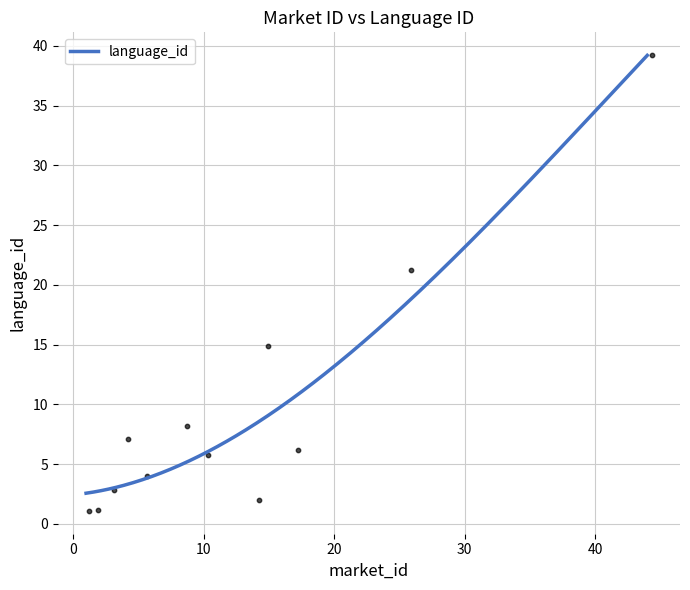

Between 15 and 6, which is larger?

15